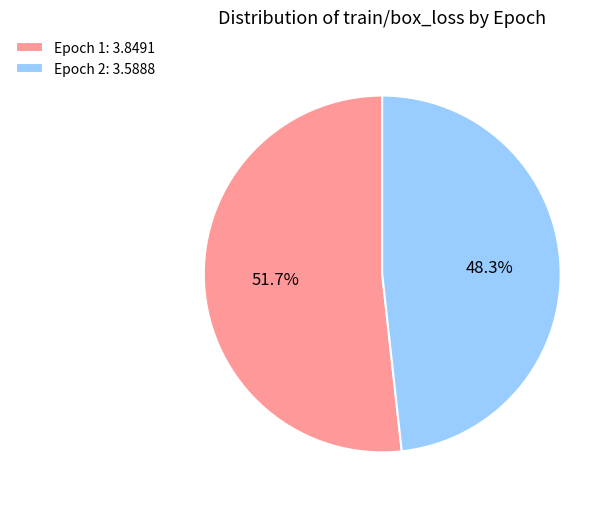

Which has a higher value, Epoch 1 or Epoch 2?

Epoch 1